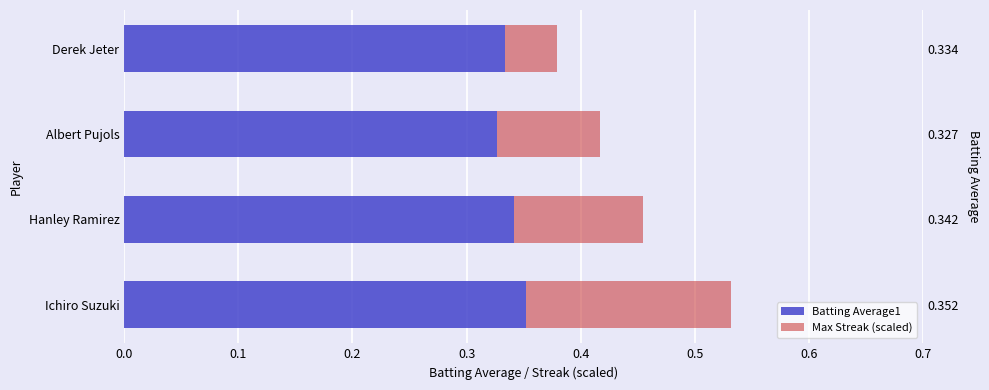

What are all the series names shown in the legend?

Batting Average1, Max Streak (scaled)